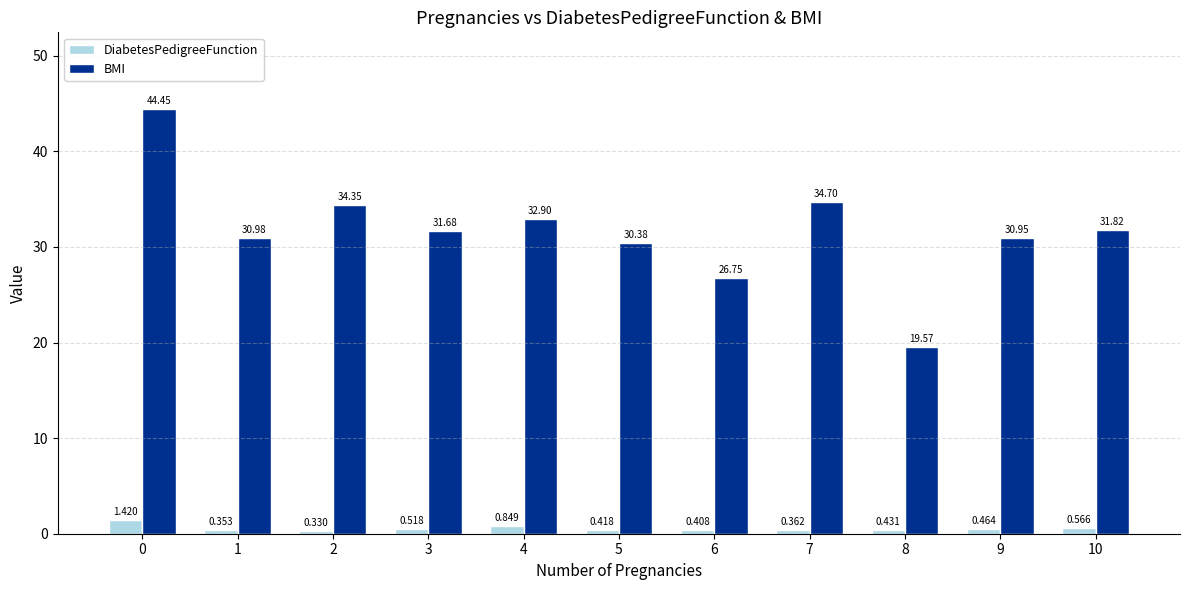

At 8, list the series in order from largest to smallest.

BMI, DiabetesPedigreeFunction